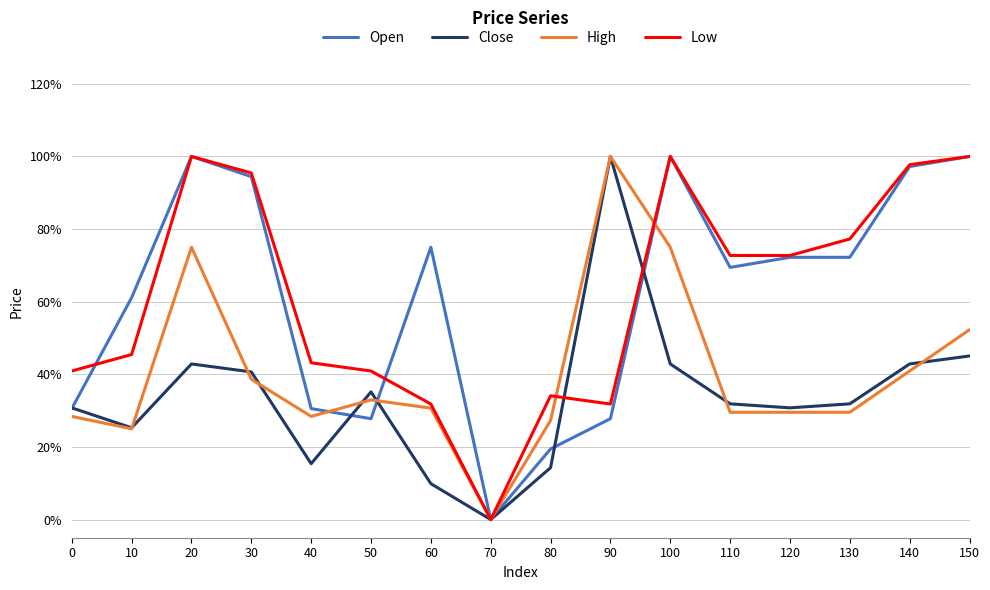

Between 30 and 150, which series saw the biggest shift?

High